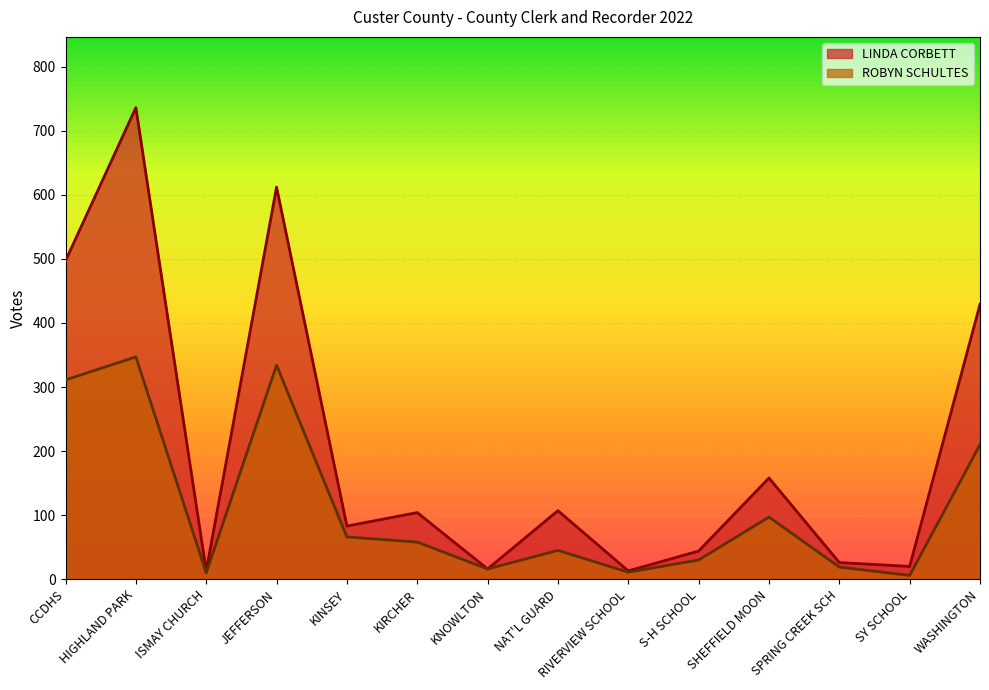

What is the average value of the LINDA CORBETT series?

204